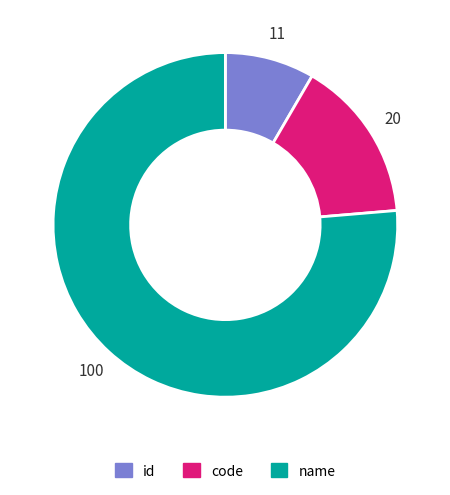

Which slice is the smallest?

id